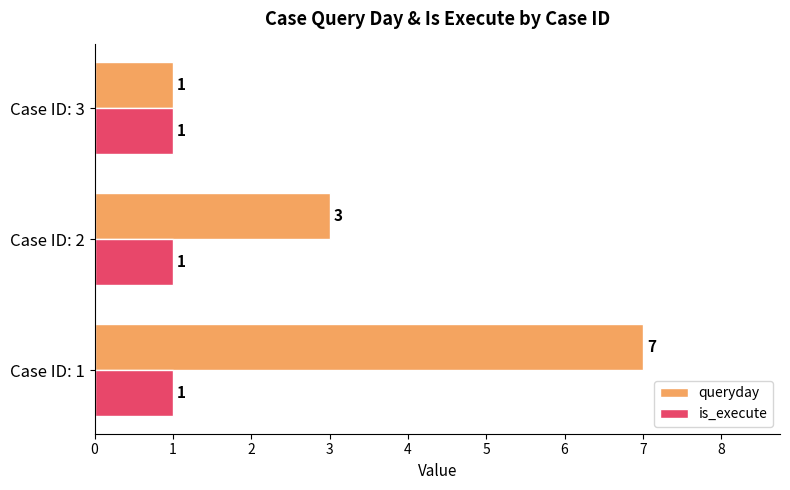

List the series in order of their peak value, lowest first.

is_execute, queryday